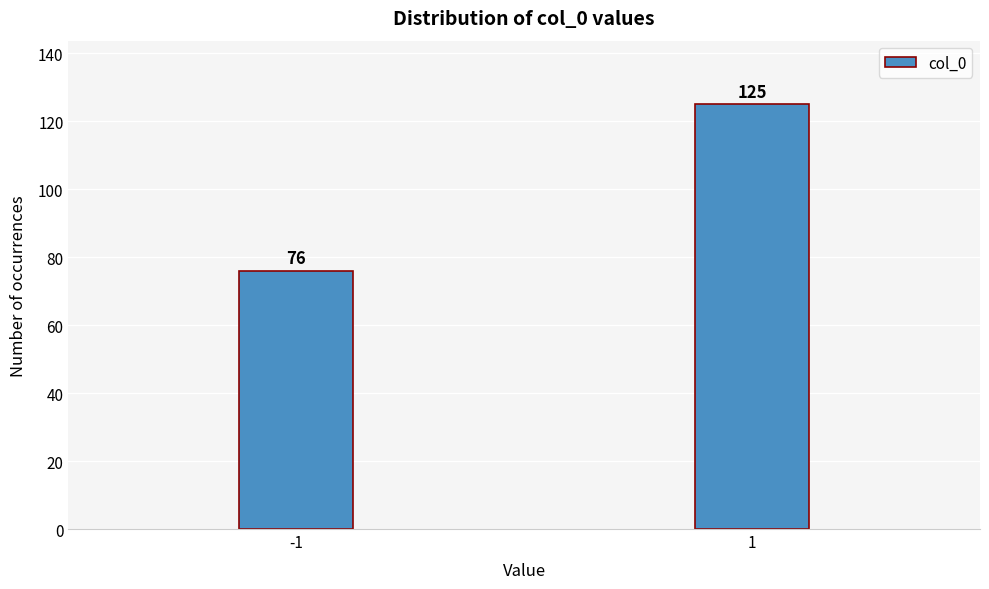

Reading left to right, extract all data points from this chart.

76	125